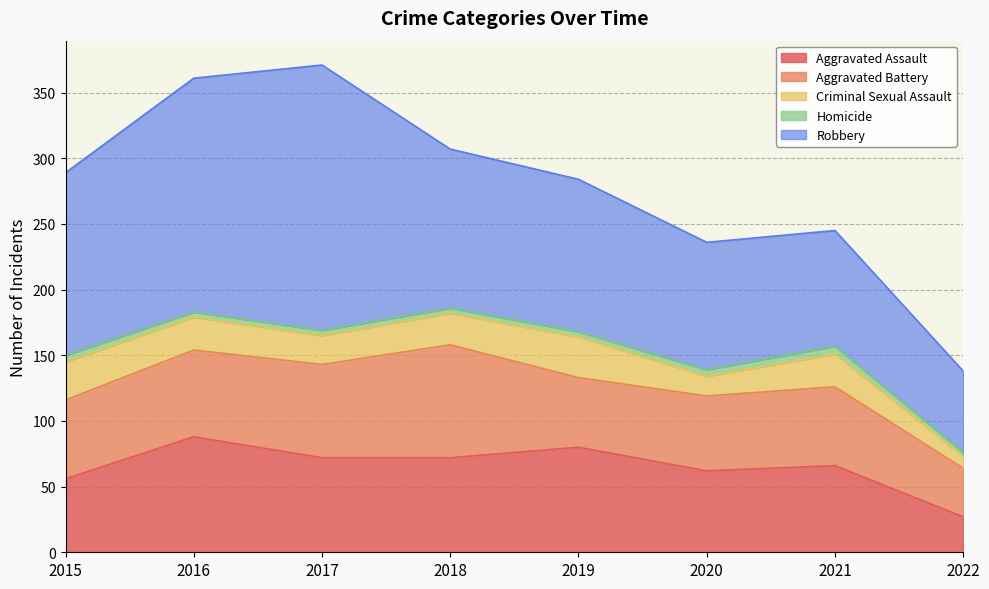

Reading right to left, extract all data points from this chart.

Aggravated Assault: 2022=27	2021=66	2020=62	2019=80	2018=72	2017=72	2016=88	2015=56
Aggravated Battery: 2022=37	2021=60	2020=57	2019=53	2018=86	2017=71	2016=66	2015=60
Criminal Sexual Assault: 2022=9	2021=25	2020=15	2019=31	2018=24	2017=22	2016=25	2015=29
Homicide: 2022=3	2021=6	2020=5	2019=4	2018=4	2017=4	2016=4	2015=5
Robbery: 2022=62	2021=88	2020=97	2019=116	2018=121	2017=202	2016=178	2015=139